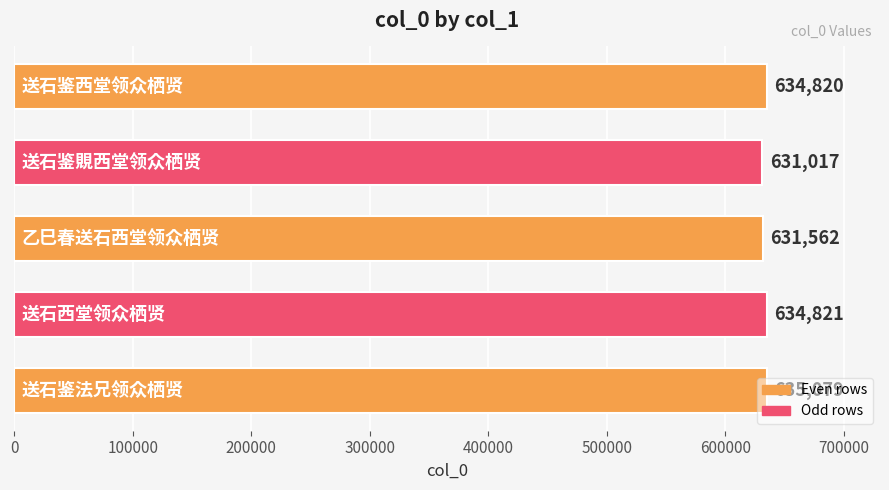

What is the difference between the maximum and minimum values?

4062